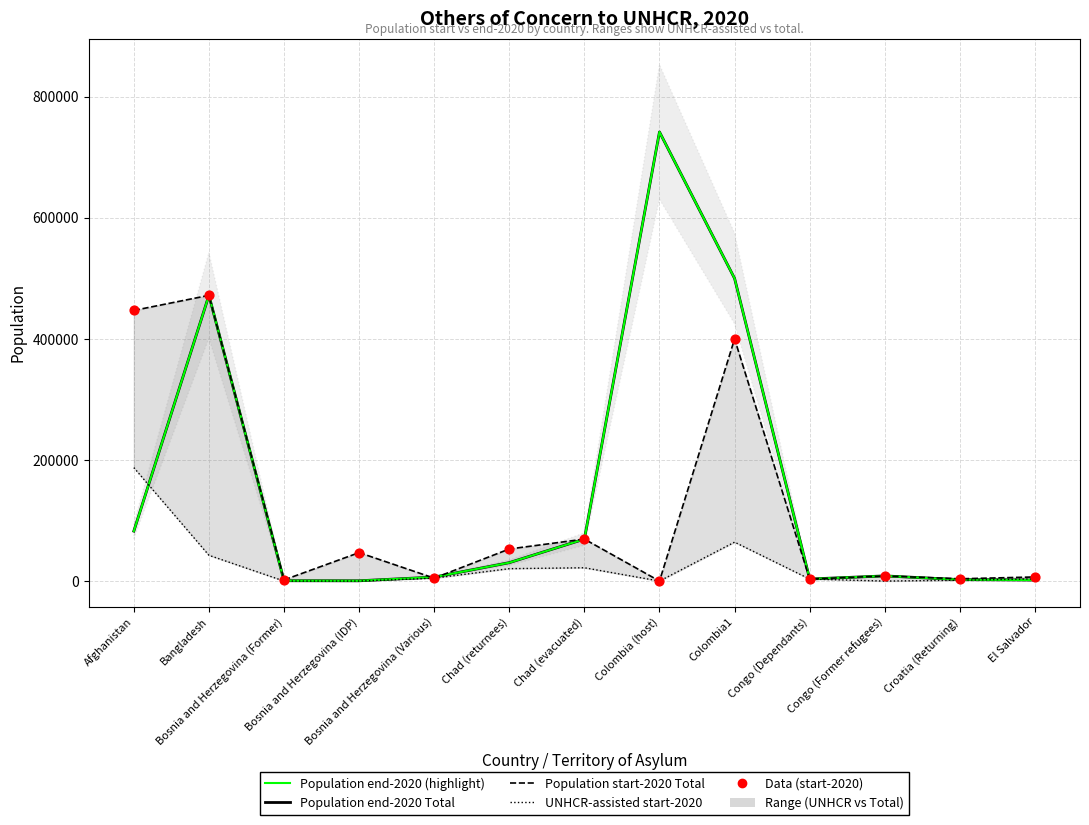

Which series has the largest total across all categories?

Population end-2020 Total